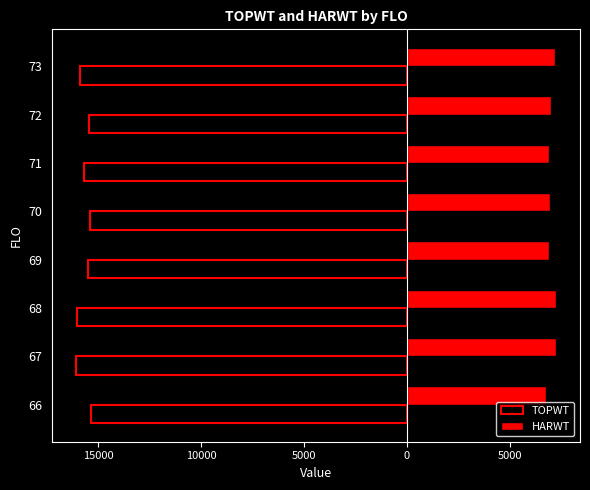

What is the value of the HARWT bar at the 7th from the left?

7214.7